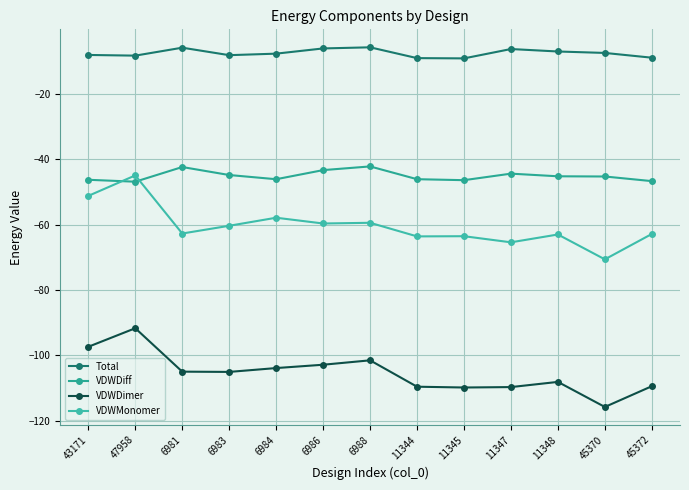

Count the number of data series in this chart.

4